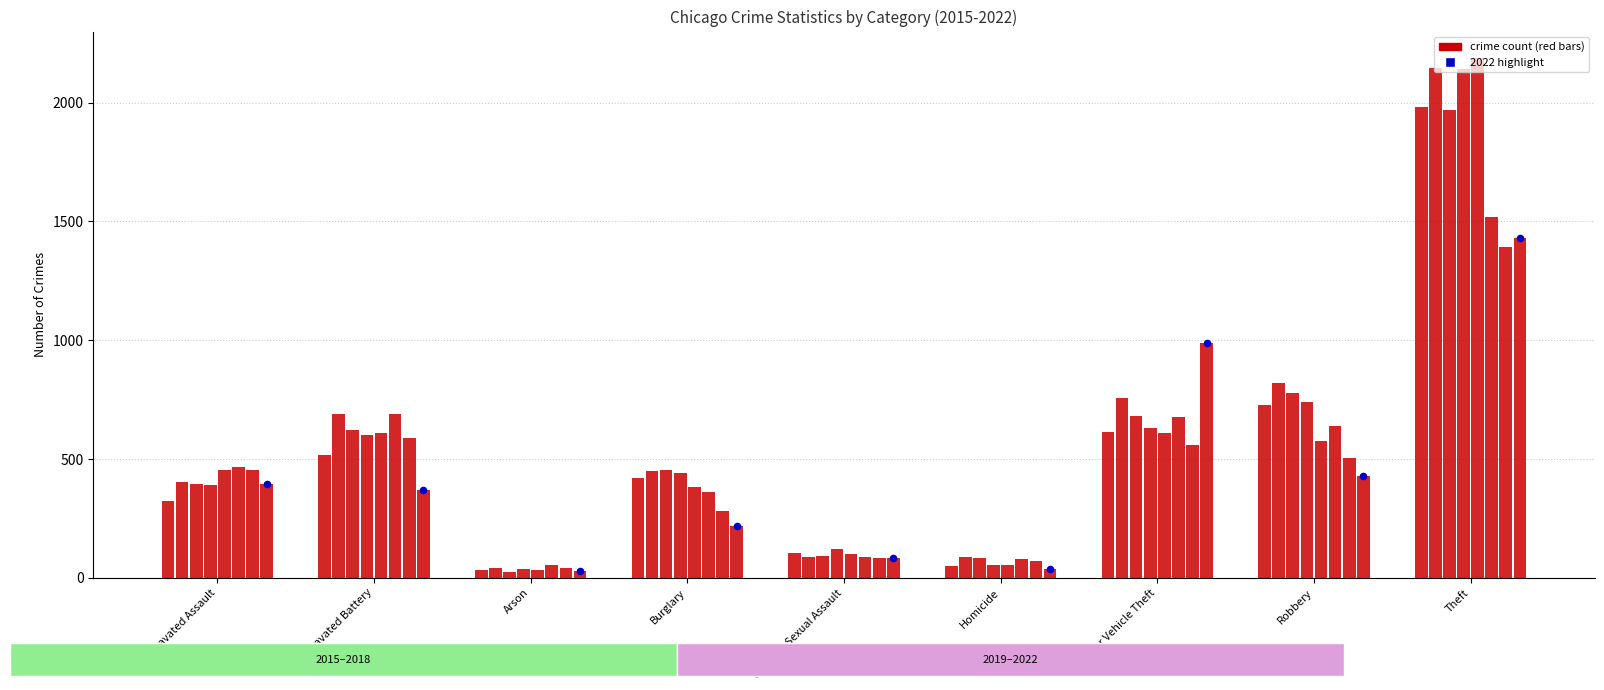

Between Theft and Aggravated Assault, which is larger?

Theft